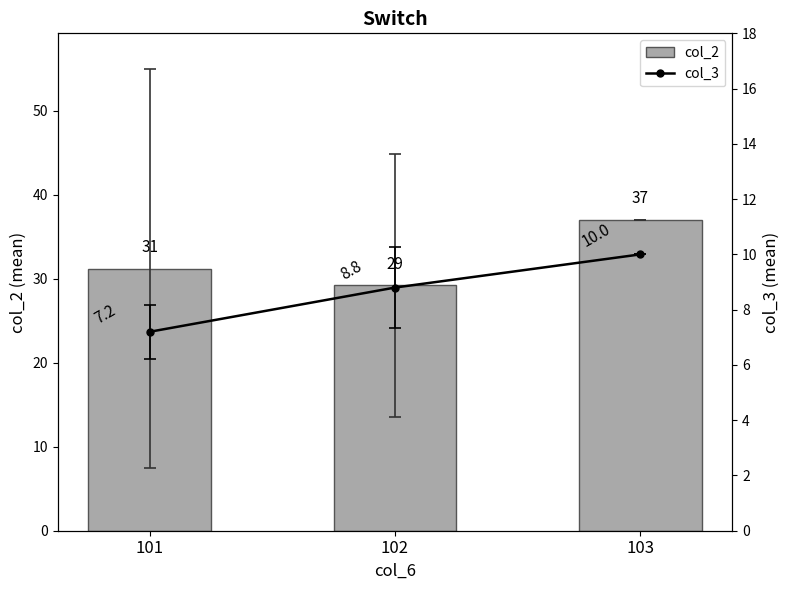

What is the value of the col_2 bar at the 2nd from the left?

29.2